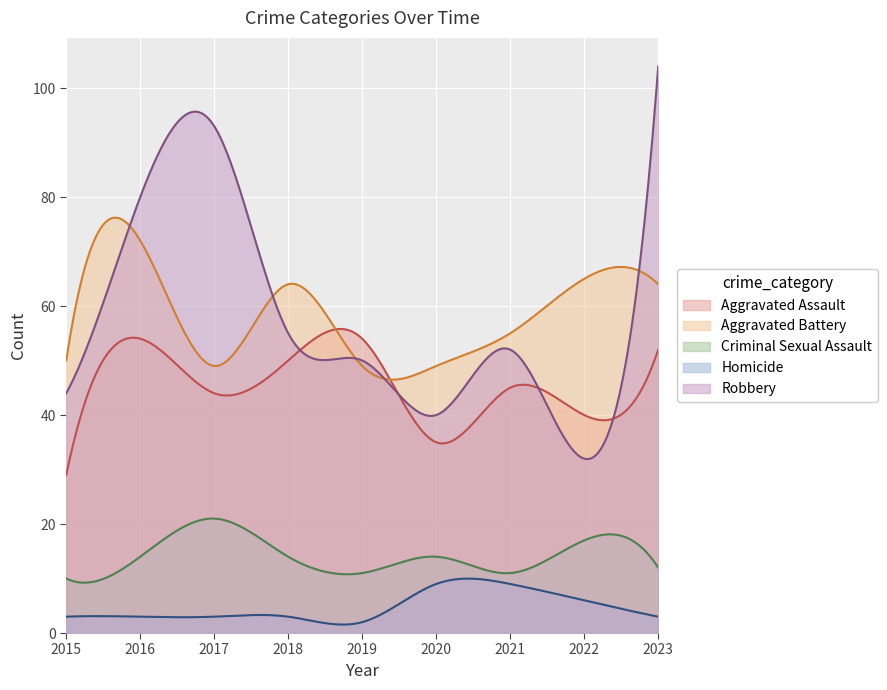

Reading left to right, list all the values displayed in this chart.

Aggravated Assault: 2015=29	2016=54	2017=44	2018=50	2019=54	2020=35	2021=45	2022=40	2023=52
Aggravated Battery: 2015=50	2016=72	2017=49	2018=64	2019=49	2020=49	2021=55	2022=65	2023=64
Criminal Sexual Assault: 2015=10	2016=14	2017=21	2018=14	2019=11	2020=14	2021=11	2022=17	2023=12
Homicide: 2015=3	2016=3	2017=3	2018=3	2019=2	2020=9	2021=9	2022=6	2023=3
Robbery: 2015=44	2016=80	2017=93	2018=55	2019=50	2020=40	2021=52	2022=32	2023=104